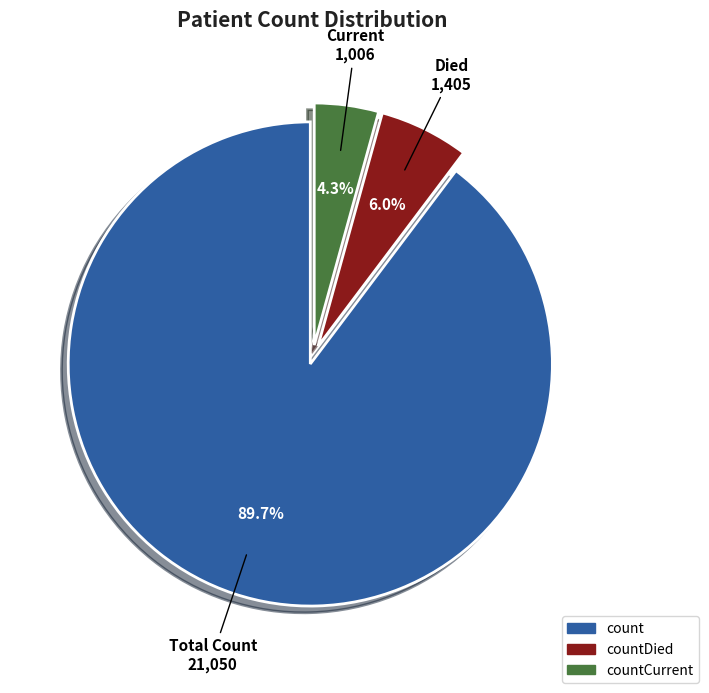

Which has a higher value, countCurrent or count?

count